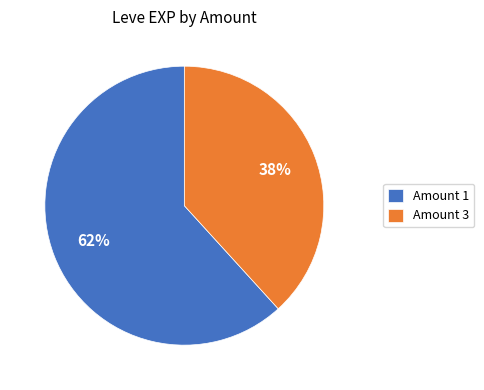

To the nearest percent, what is the average slice percentage?

50%